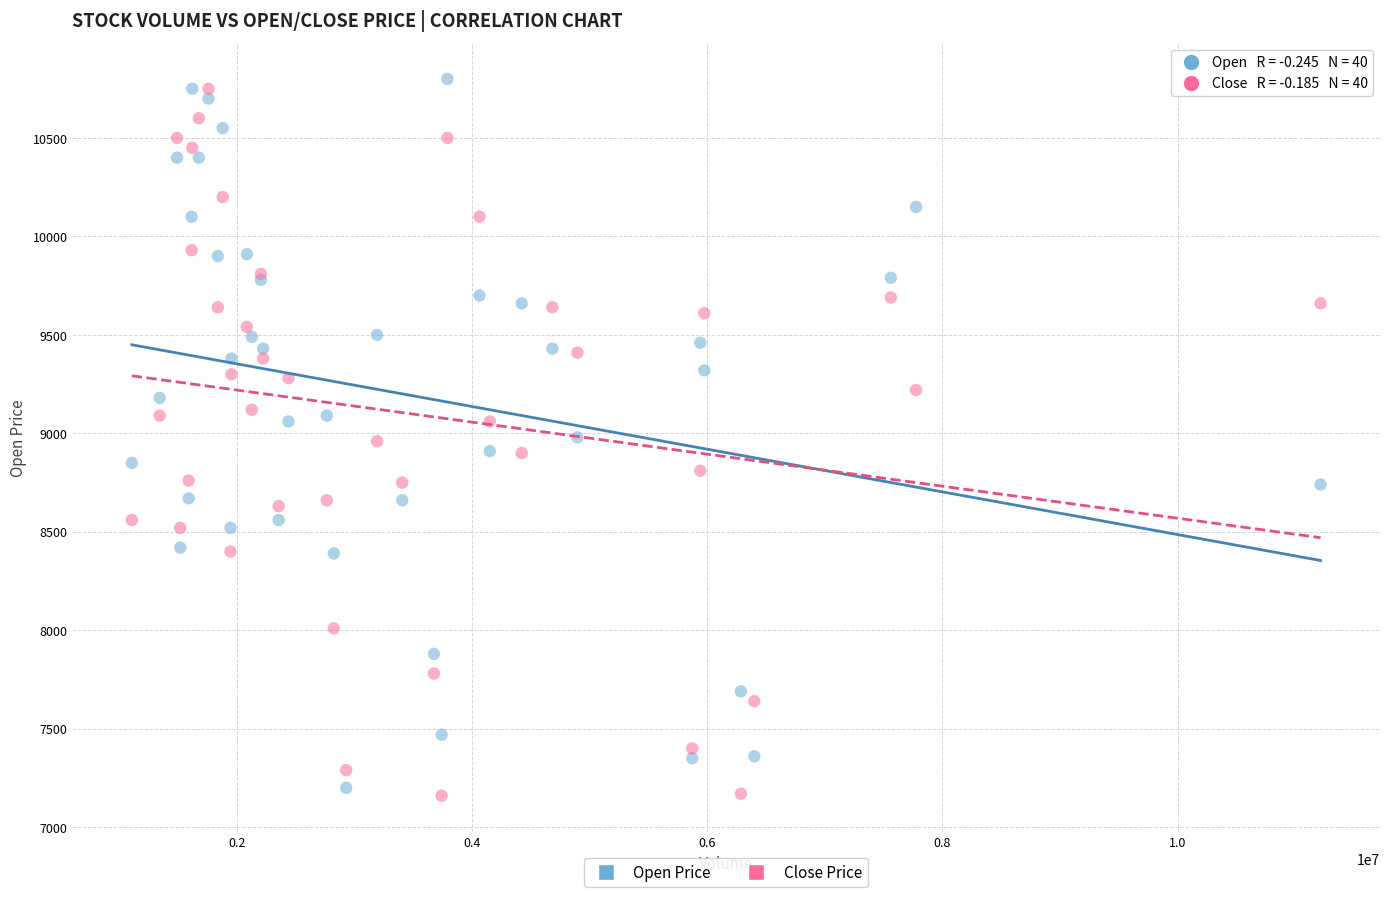

What is the X range (max minus min) for the scatter plot?

10105806